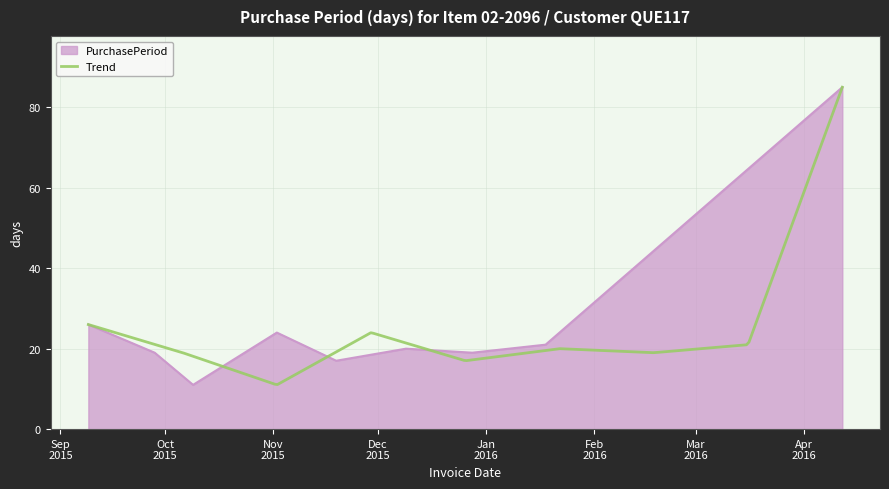

What is the minimum value for PurchasePeriod?

11